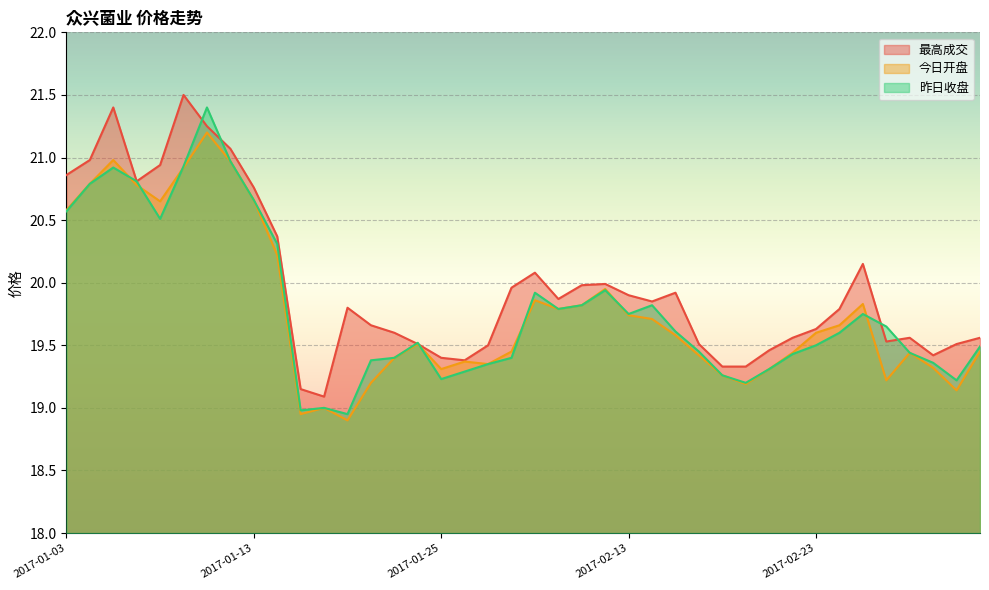

True or false: 最高成交 and 昨日收盘 cross at least once.

True